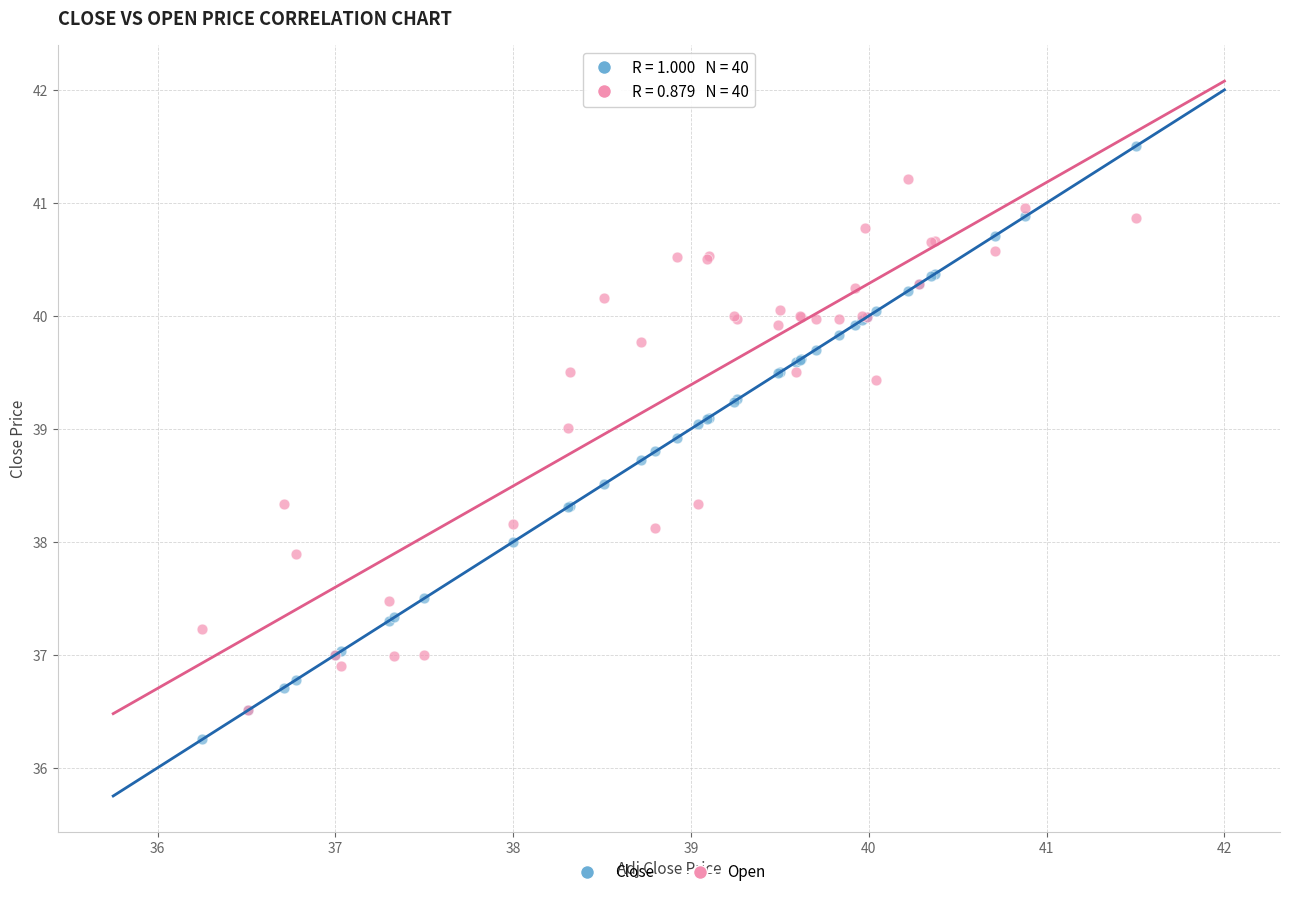

What are all the series names shown in the legend?

Close, Open